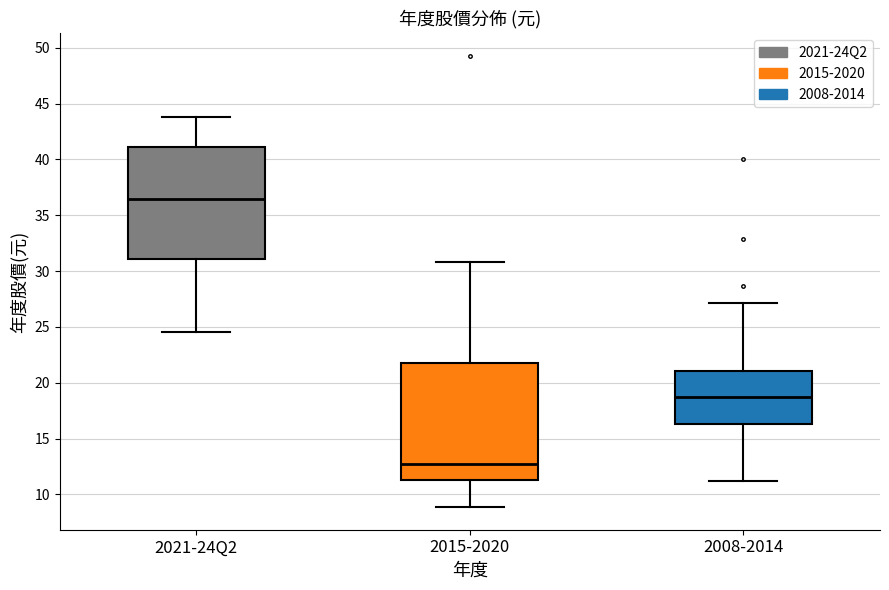

Reading left to right, transcribe this box plot: for each box, give where its median line is, the range the box spans, and where its two whiskers end, as read against the y-axis. The values are not printed on the chart, so give them approximately, as read against the axis.

2021-24Q2: median 36.5, box 31.0 to 41.0, whiskers 24.5 to 44.0
2015-2020: median 12.5, box 11.5 to 22.0, whiskers 9.0 to 31.0
2008-2014: median 18.5, box 16.5 to 21.0, whiskers 11.0 to 27.0